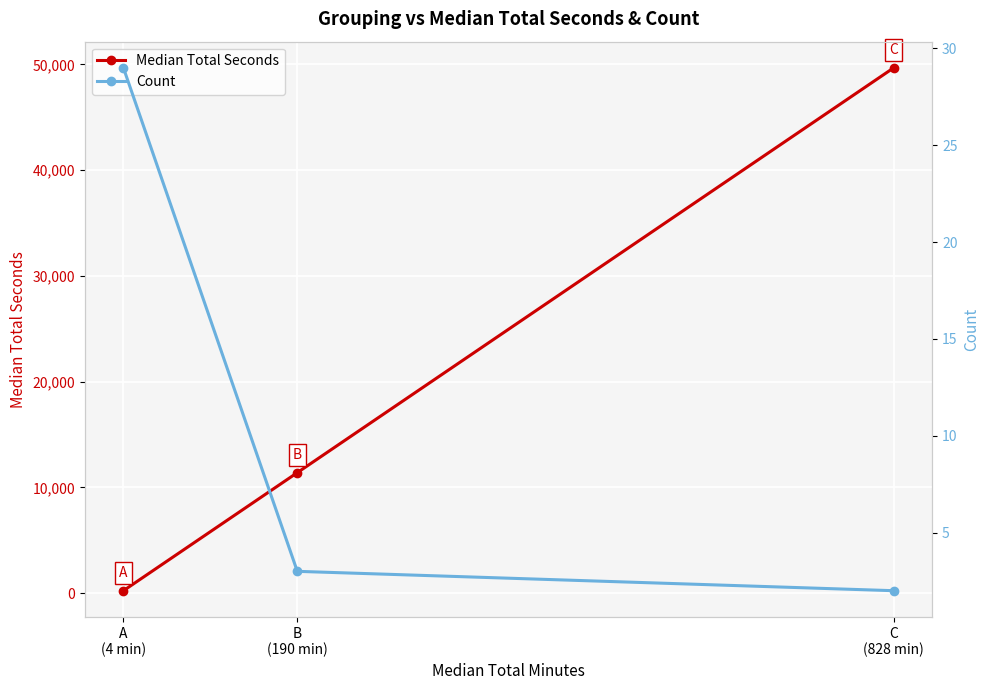

Which series has the widest spread of values?

Median Total Seconds